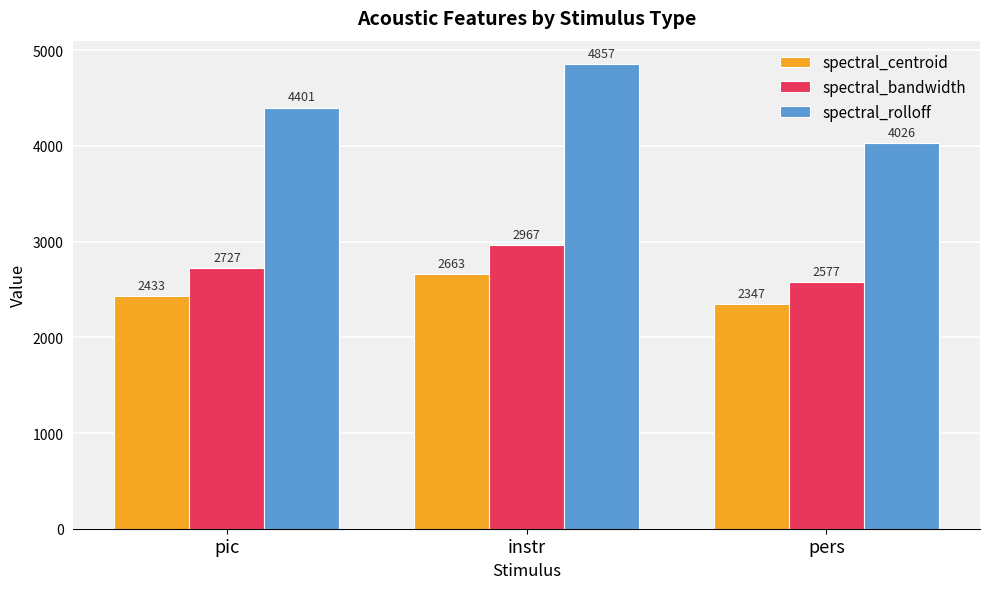

Which label corresponds to the largest value in the chart?

instr